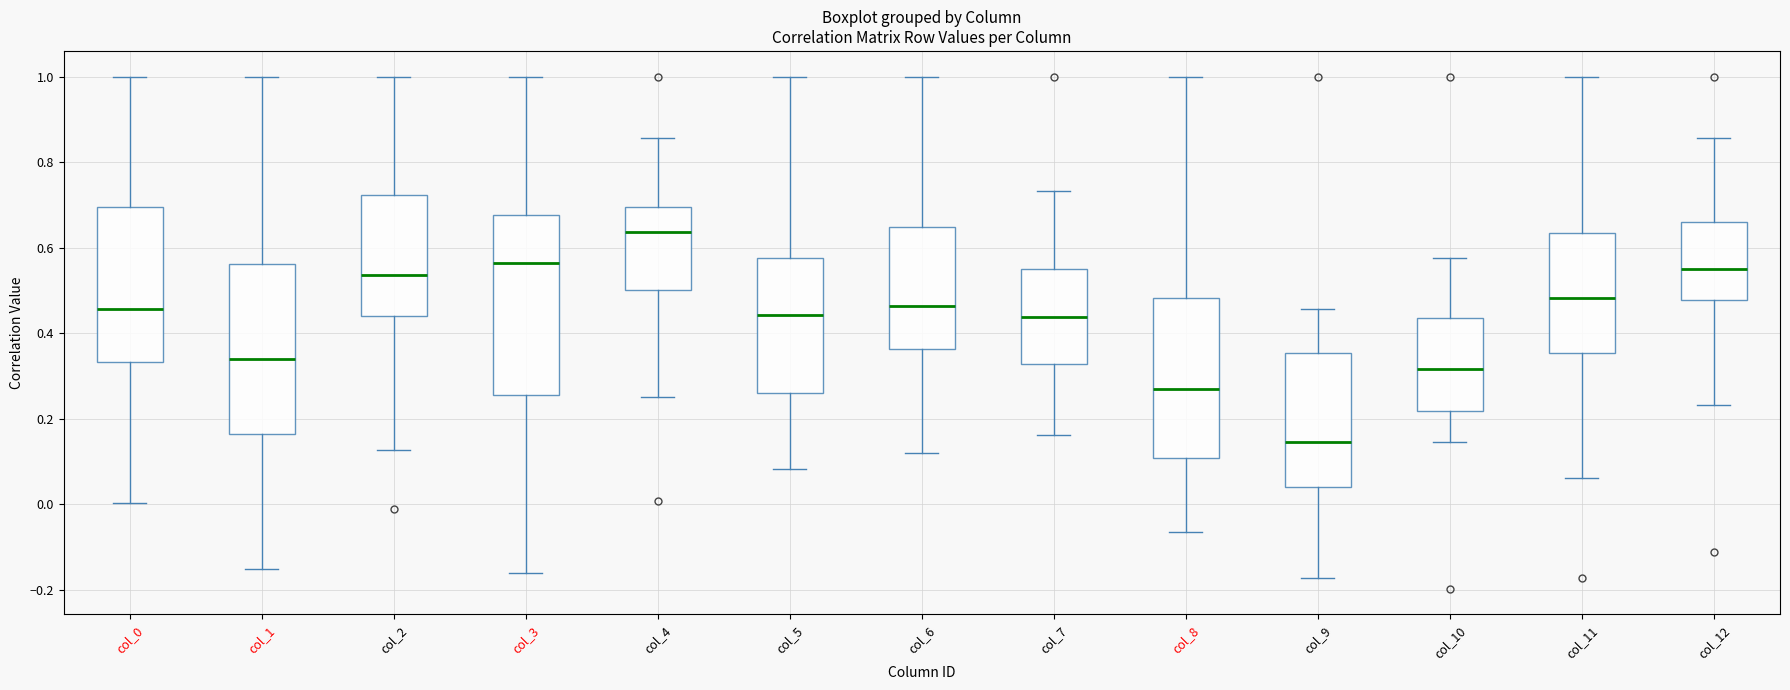

Reading left to right, read every box against the y-axis: the position of its median line, the range the box covers, and the ends of its whiskers. The values are not printed on the chart, so give them approximately, as read against the axis.

col_0: median 0.46, box 0.34 to 0.70, whiskers 0.00 to 1.00
col_1: median 0.34, box 0.16 to 0.56, whiskers -0.16 to 1.00
col_2: median 0.54, box 0.44 to 0.72, whiskers 0.12 to 1.00
col_3: median 0.56, box 0.26 to 0.68, whiskers -0.16 to 1.00
col_4: median 0.64, box 0.50 to 0.70, whiskers 0.26 to 0.86
col_5: median 0.44, box 0.26 to 0.58, whiskers 0.08 to 1.00
col_6: median 0.46, box 0.36 to 0.64, whiskers 0.12 to 1.00
col_7: median 0.44, box 0.32 to 0.56, whiskers 0.16 to 0.74
col_8: median 0.28, box 0.10 to 0.48, whiskers -0.06 to 1.00
col_9: median 0.14, box 0.04 to 0.36, whiskers -0.18 to 0.46
col_10: median 0.32, box 0.22 to 0.44, whiskers 0.14 to 0.58
col_11: median 0.48, box 0.36 to 0.64, whiskers 0.06 to 1.00
col_12: median 0.56, box 0.48 to 0.66, whiskers 0.24 to 0.86